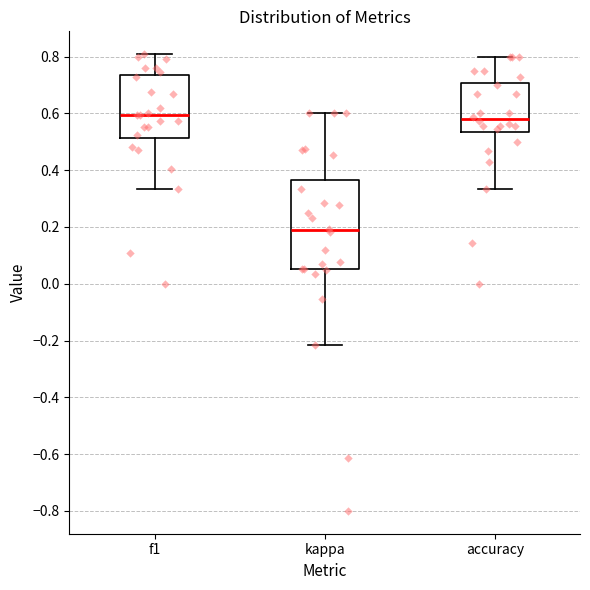

Reading left to right, transcribe this box plot: for each box, give where its median line is, the range the box spans, and where its two whiskers end, as read against the y-axis. The values are not printed on the chart, so give them approximately, as read against the axis.

f1: median 0.60, box 0.52 to 0.74, whiskers 0.34 to 0.80
kappa: median 0.18, box 0.06 to 0.36, whiskers -0.22 to 0.60
accuracy: median 0.58, box 0.54 to 0.70, whiskers 0.34 to 0.80